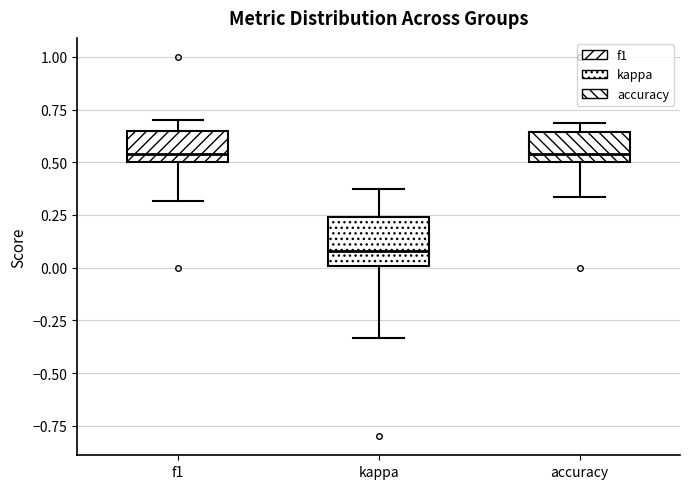

Reading left to right, transcribe this box plot: for each box, give where its median line is, the range the box spans, and where its two whiskers end, as read against the y-axis. The values are not printed on the chart, so give them approximately, as read against the axis.

f1: median 0.55, box 0.50 to 0.65, whiskers 0.30 to 0.70
kappa: median 0.10, box 0.00 to 0.25, whiskers -0.35 to 0.40
accuracy: median 0.55, box 0.50 to 0.65, whiskers 0.35 to 0.70